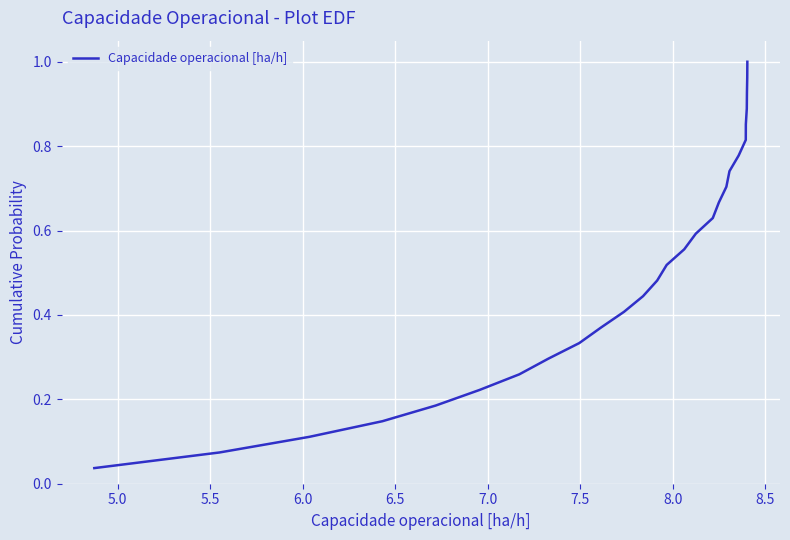

Count the number of data series in this chart.

1